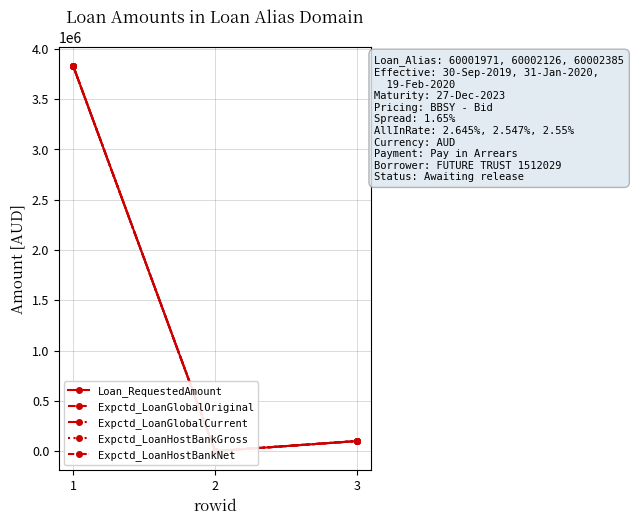

Is it true that Expctd_LoanHostBankGross equals 100000.0 at 3?

True